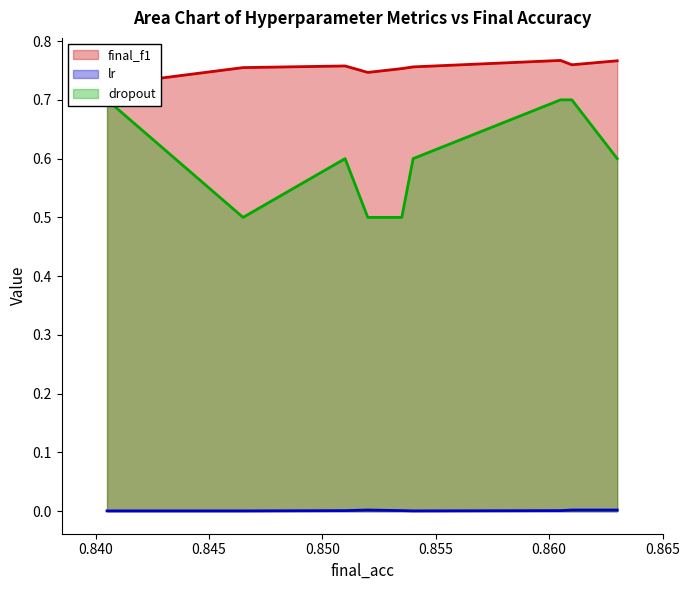

Which series has the widest spread of values?

dropout